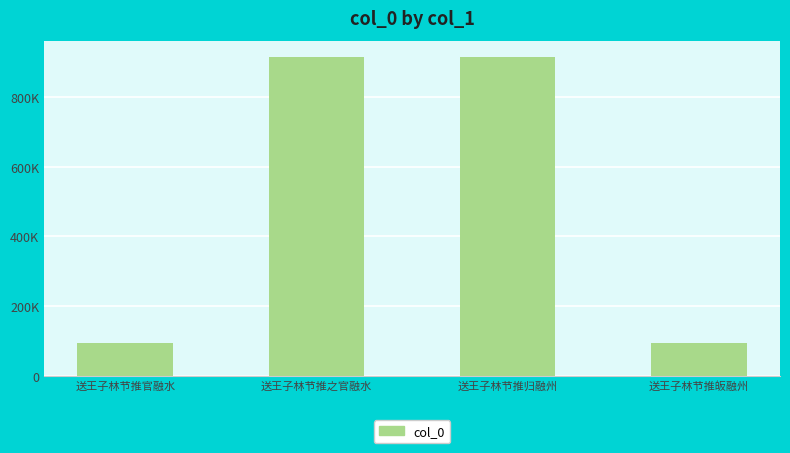

Does the chart contain any negative values?

No